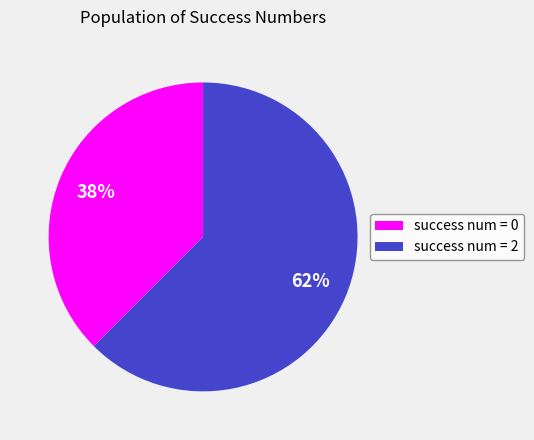

Is success num = 2 the majority of the pie?

Yes